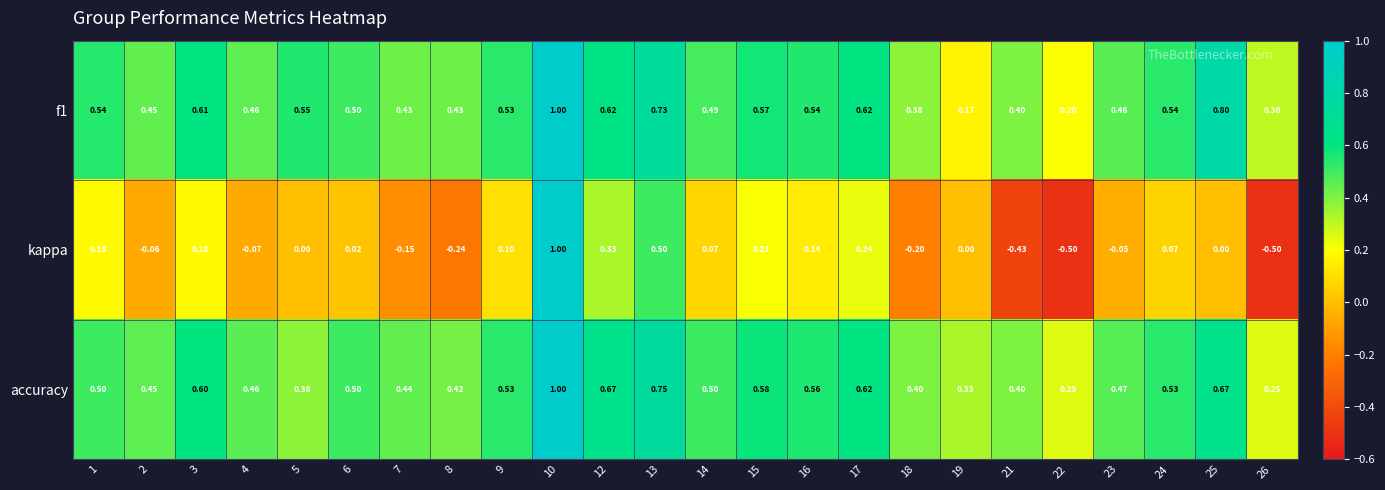

Which series has the largest range (max minus min)?

kappa